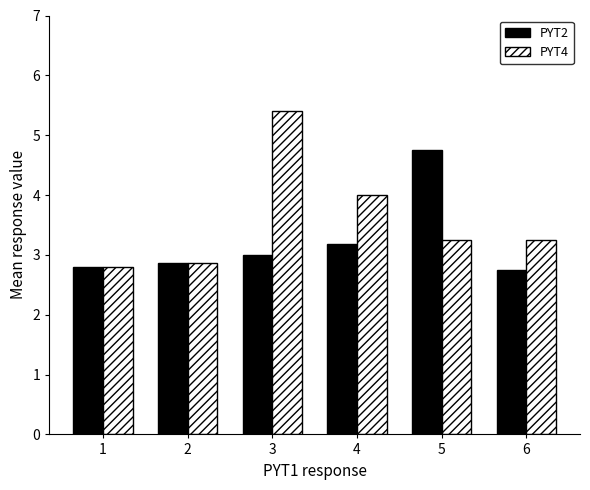

At which label is PYT4 closest to 4?

4